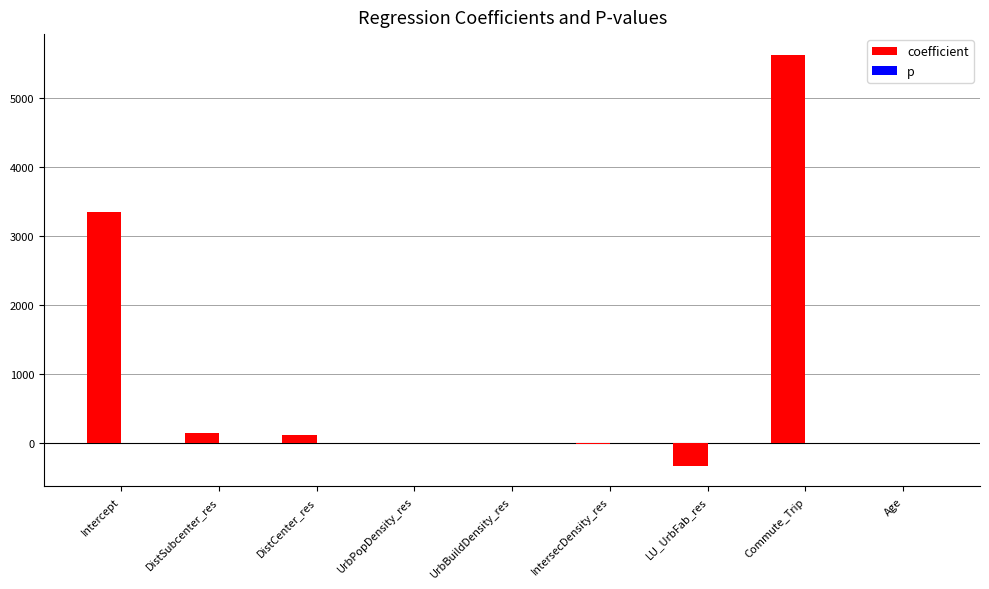

What is the highest value of the coefficient series?

5633.3